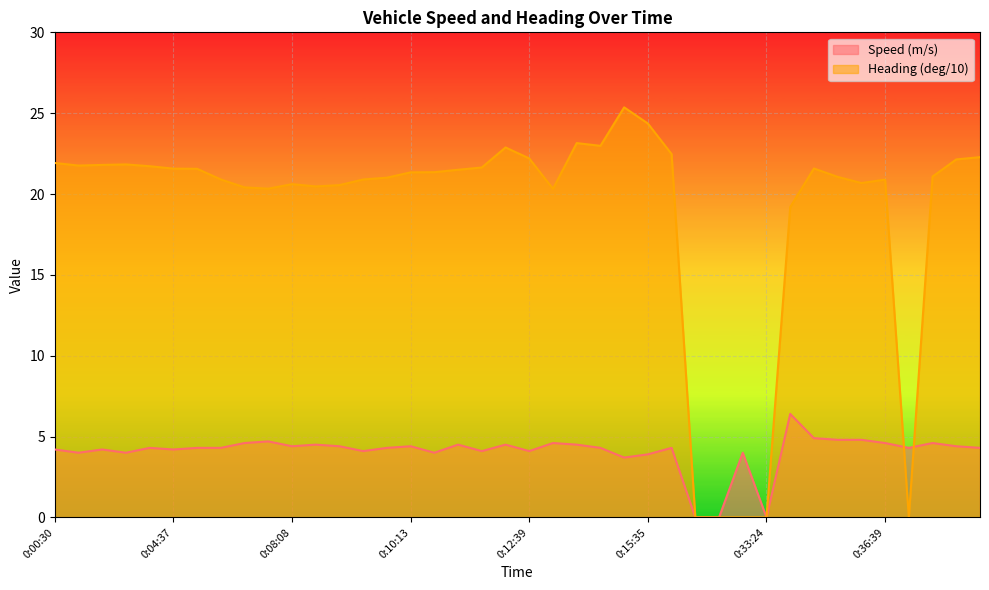

At which category is the sum across all series the highest?

0:15:17